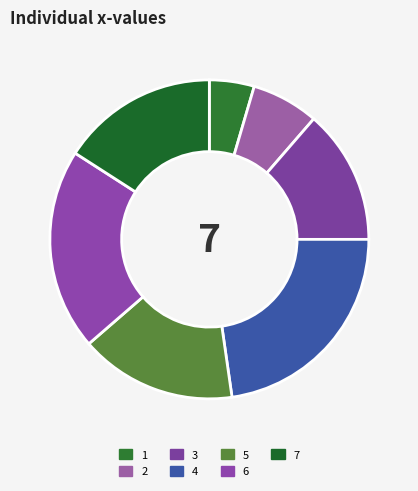

Which slice is the largest?

4